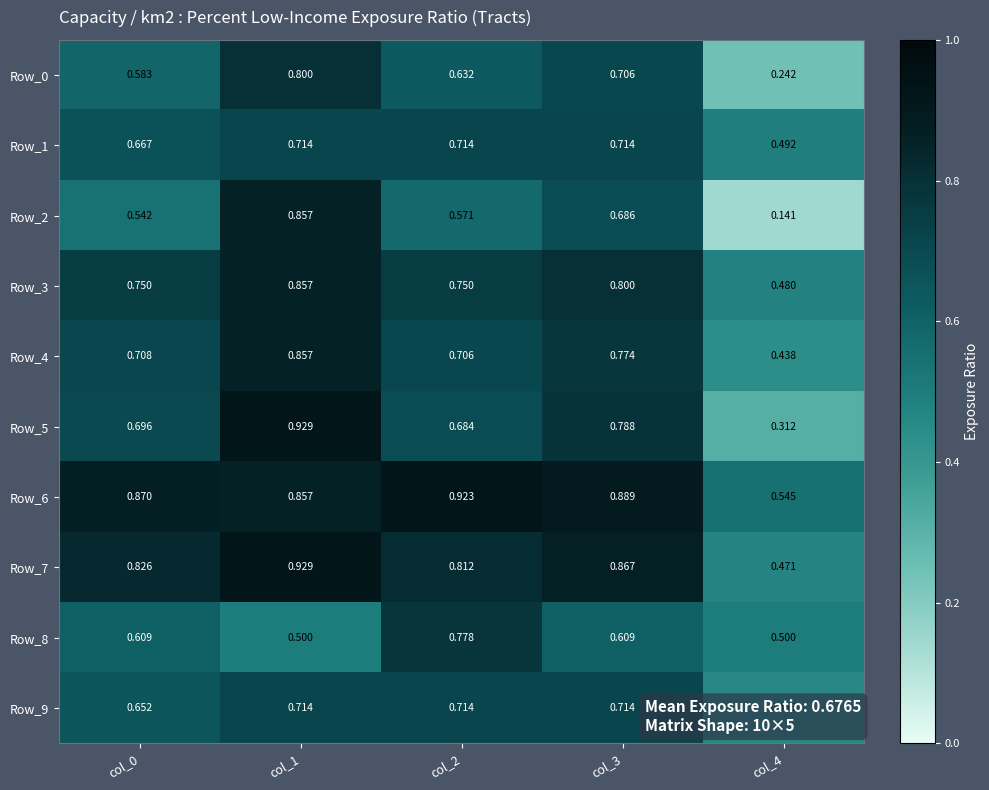

Is the value of Row_1 at col_4 greater than the value of Row_0 at col_0?

No